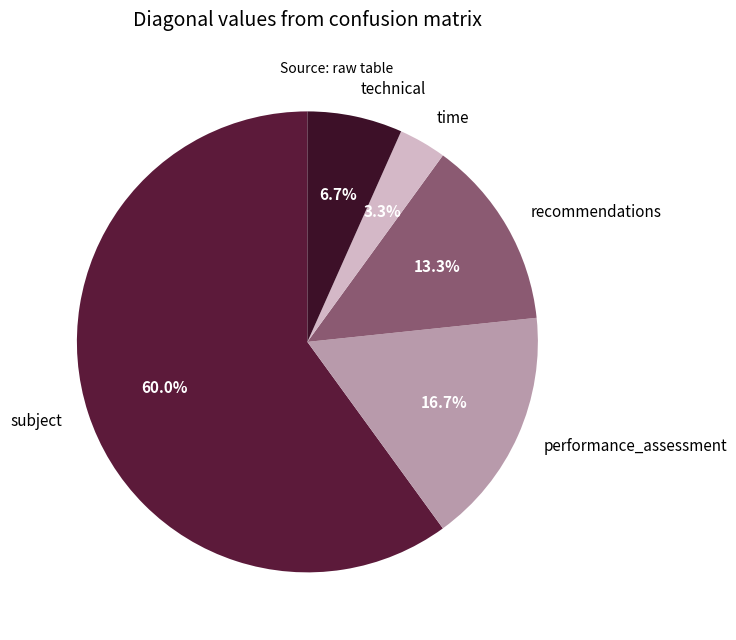

To the nearest percent, what percentage of the pie is time?

3%